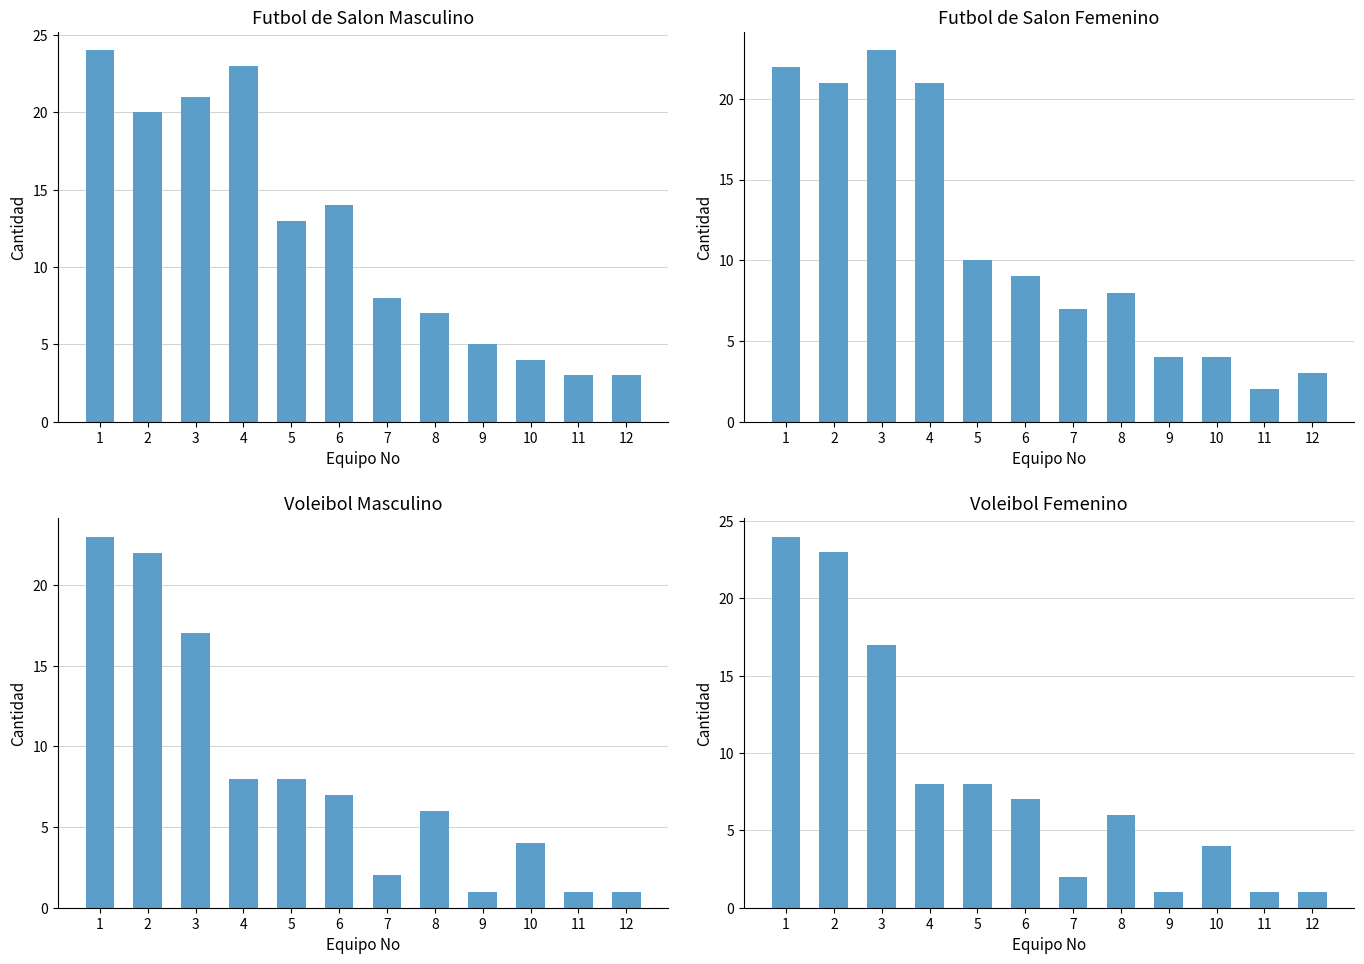

How many bars are there in total?

48